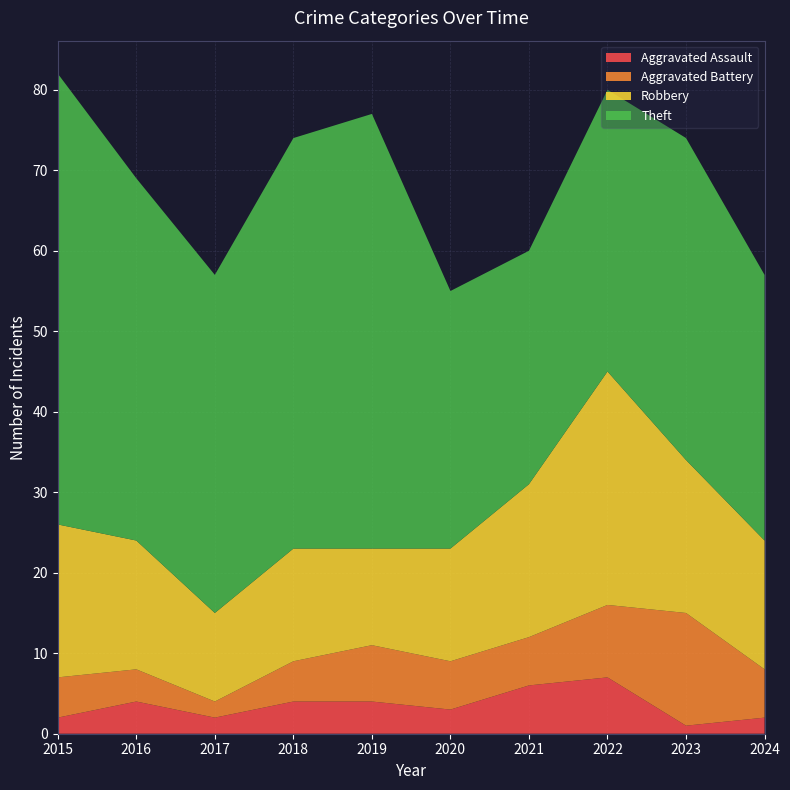

Reading left to right, transcribe all the data shown in this chart.

Aggravated Assault: 2	4	2	4	4	3	6	7	1	2
Aggravated Battery: 5	4	2	5	7	6	6	9	14	6
Robbery: 19	16	11	14	12	14	19	29	19	16
Theft: 56	45	42	51	54	32	29	35	40	33